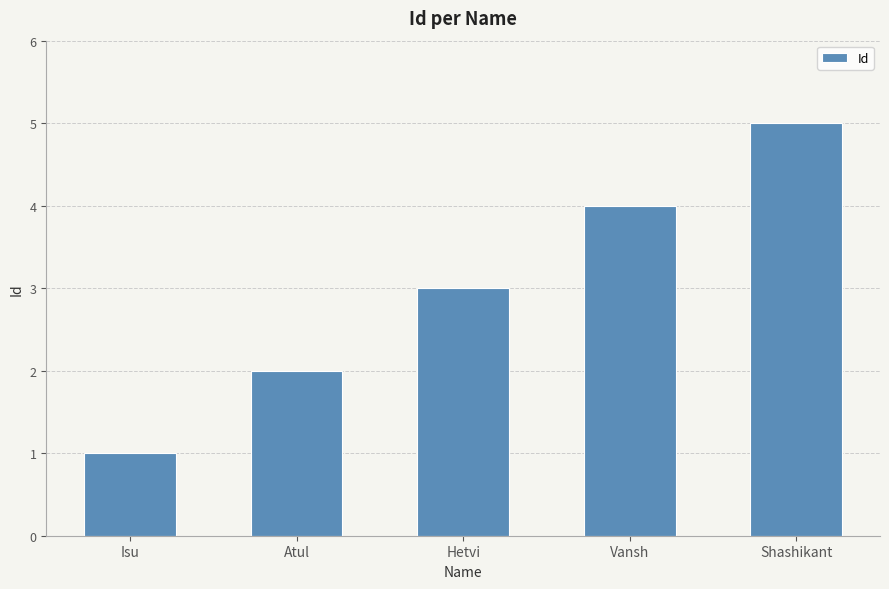

List the labels in order of value, smallest first.

Isu, Atul, Hetvi, Vansh, Shashikant